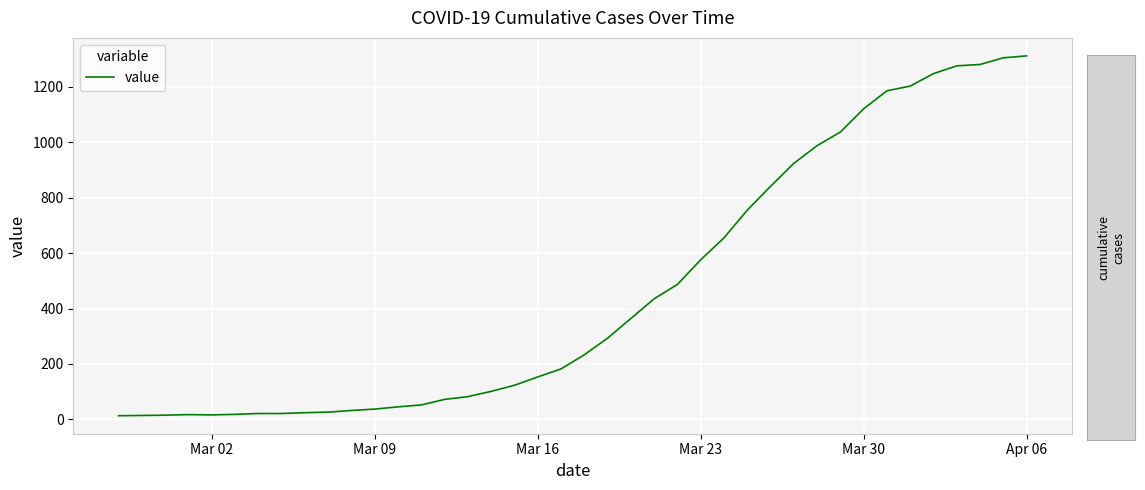

What is the difference between the maximum and minimum values?

1299